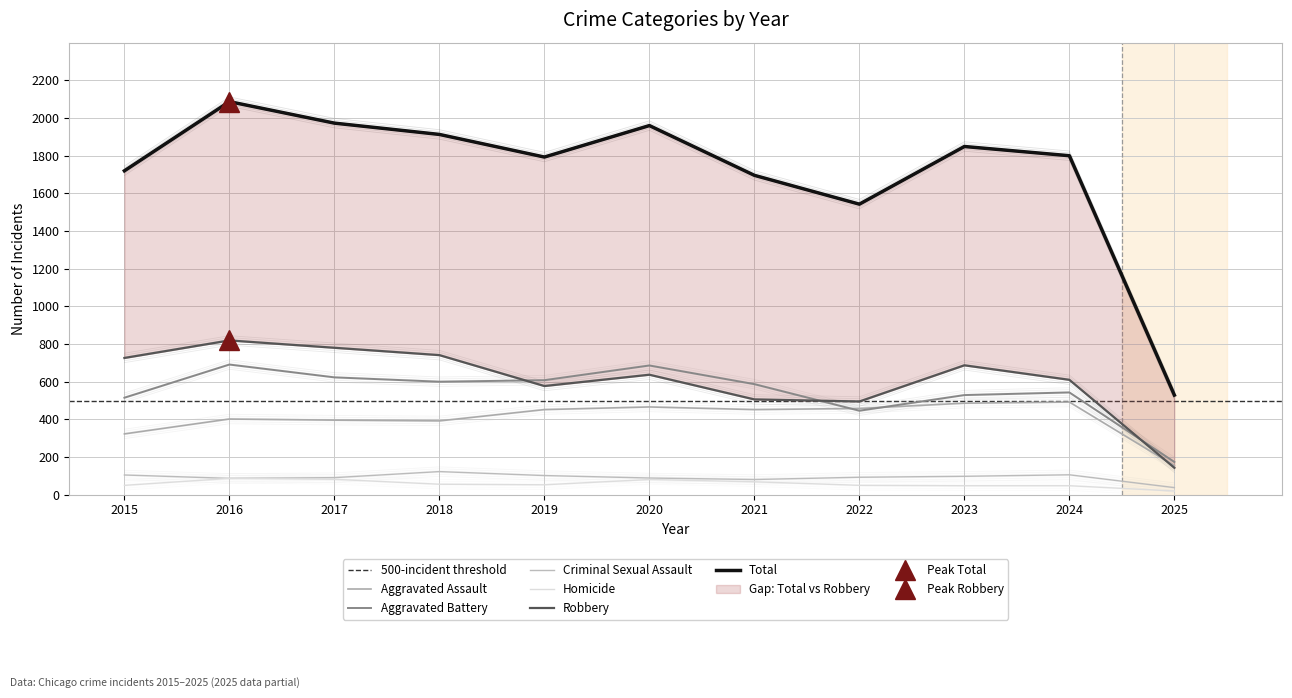

What is the average value of the Robbery series?

586